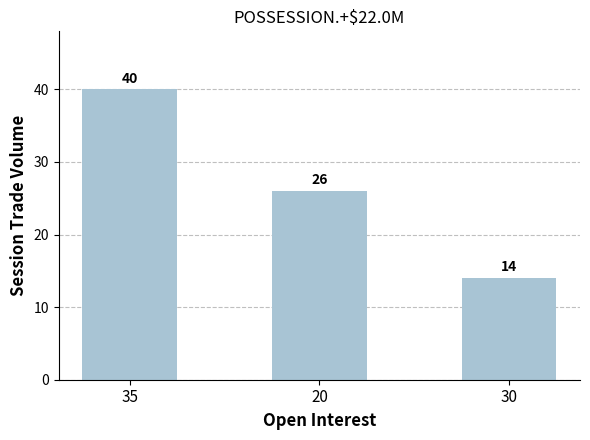

What is the sum of all values?

80